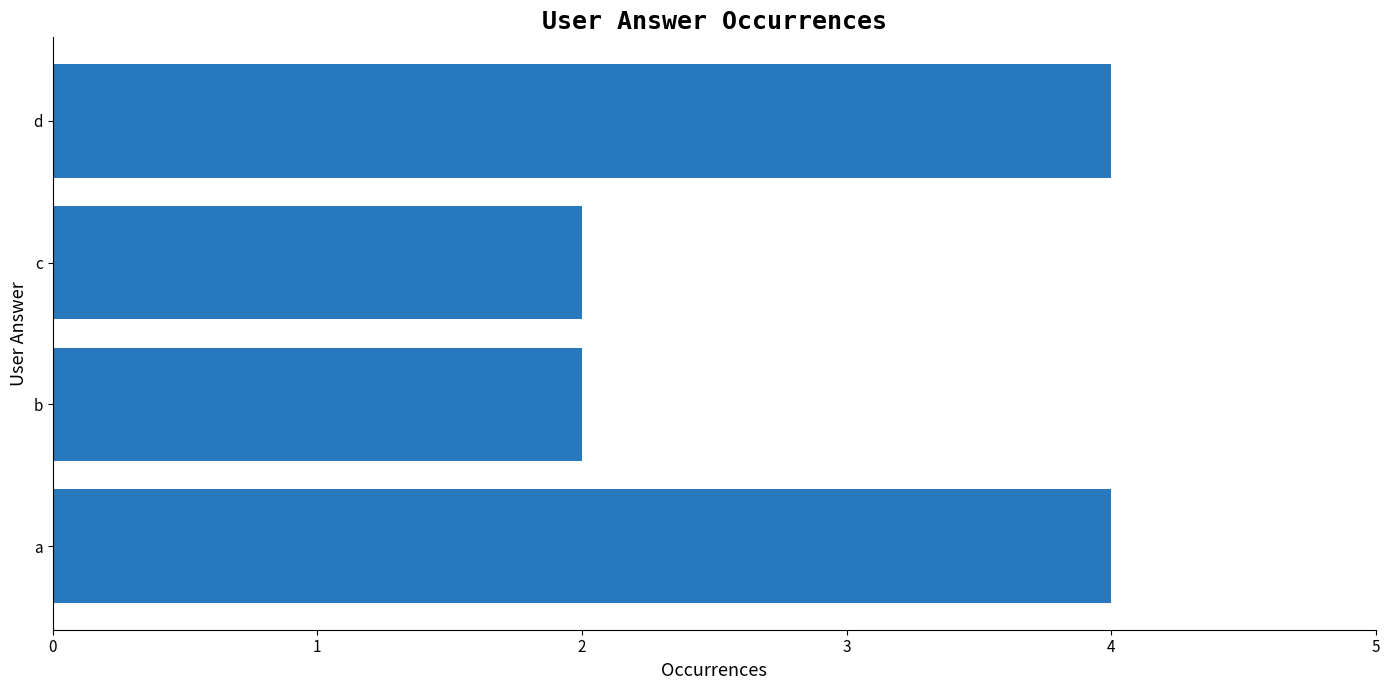

Is it true that the value at b is 2?

True